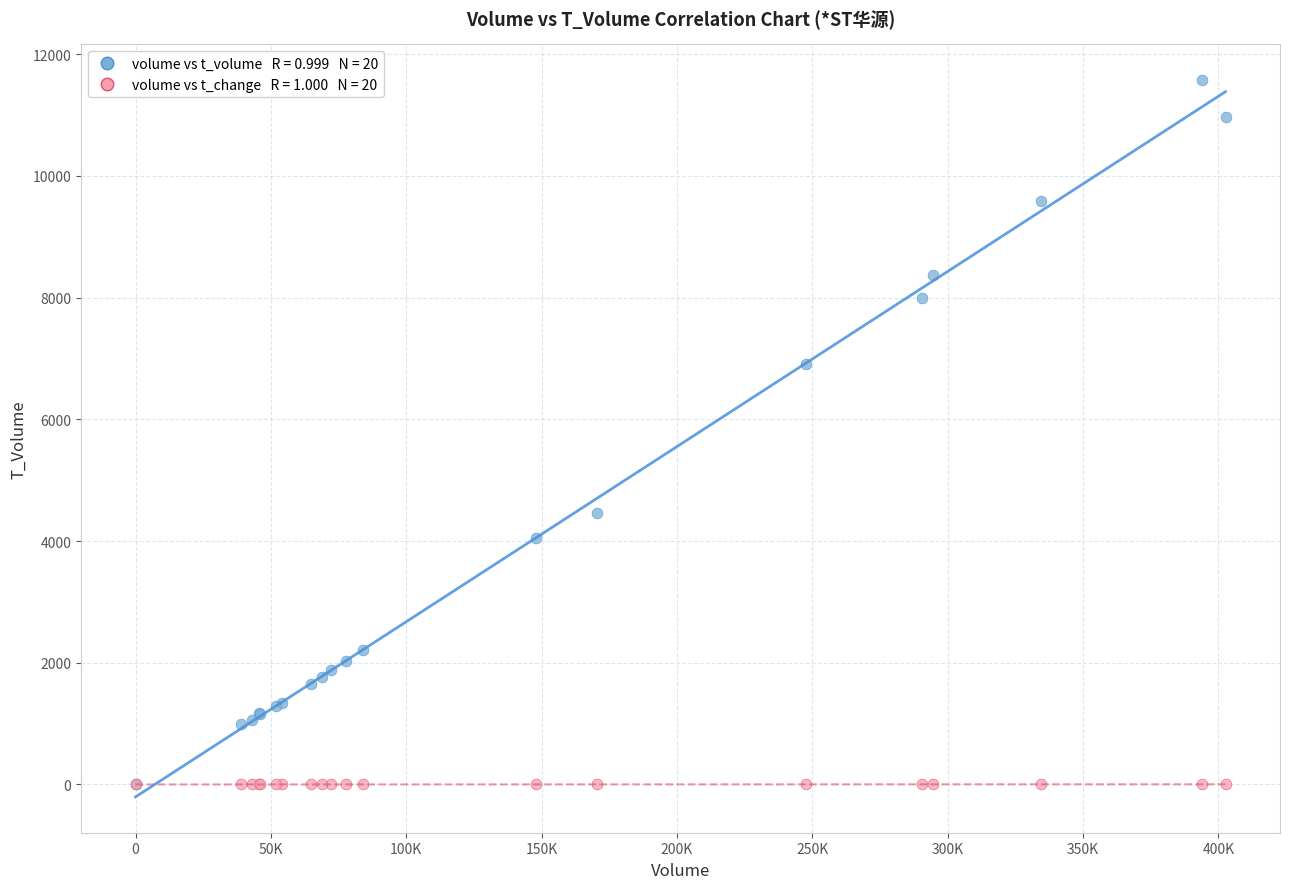

Across all series, what Y value is closest to 5787?

6911.0